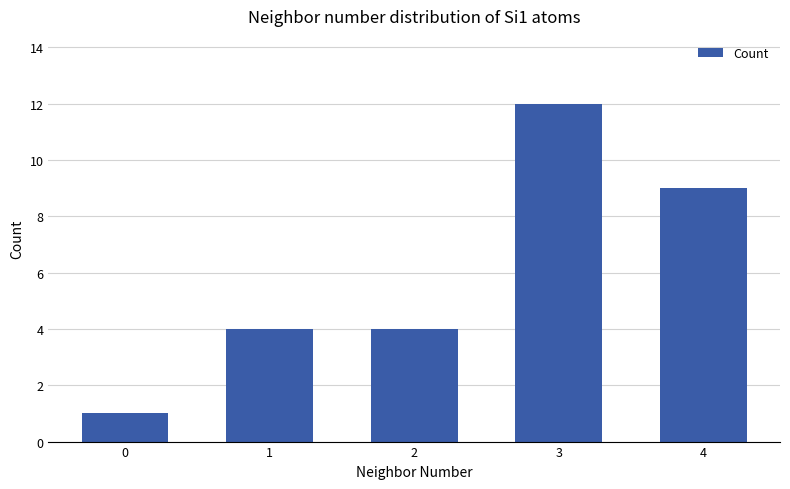

Which label corresponds to the largest value in the chart?

3